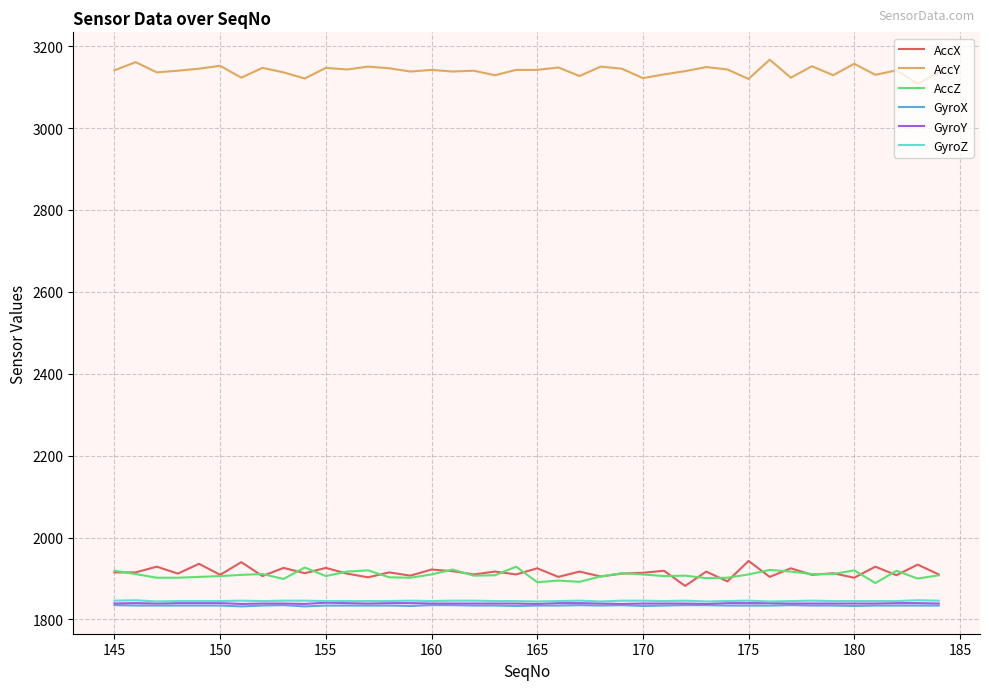

Which series has the largest total across all categories?

AccY